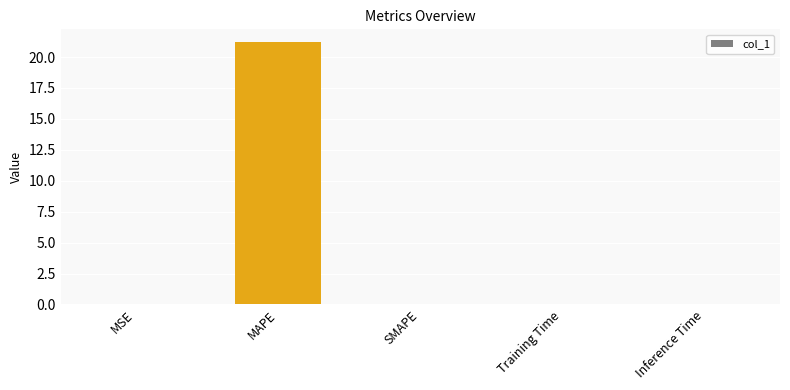

The chart shows a value of 0.0 at Inference Time. True or false?

True